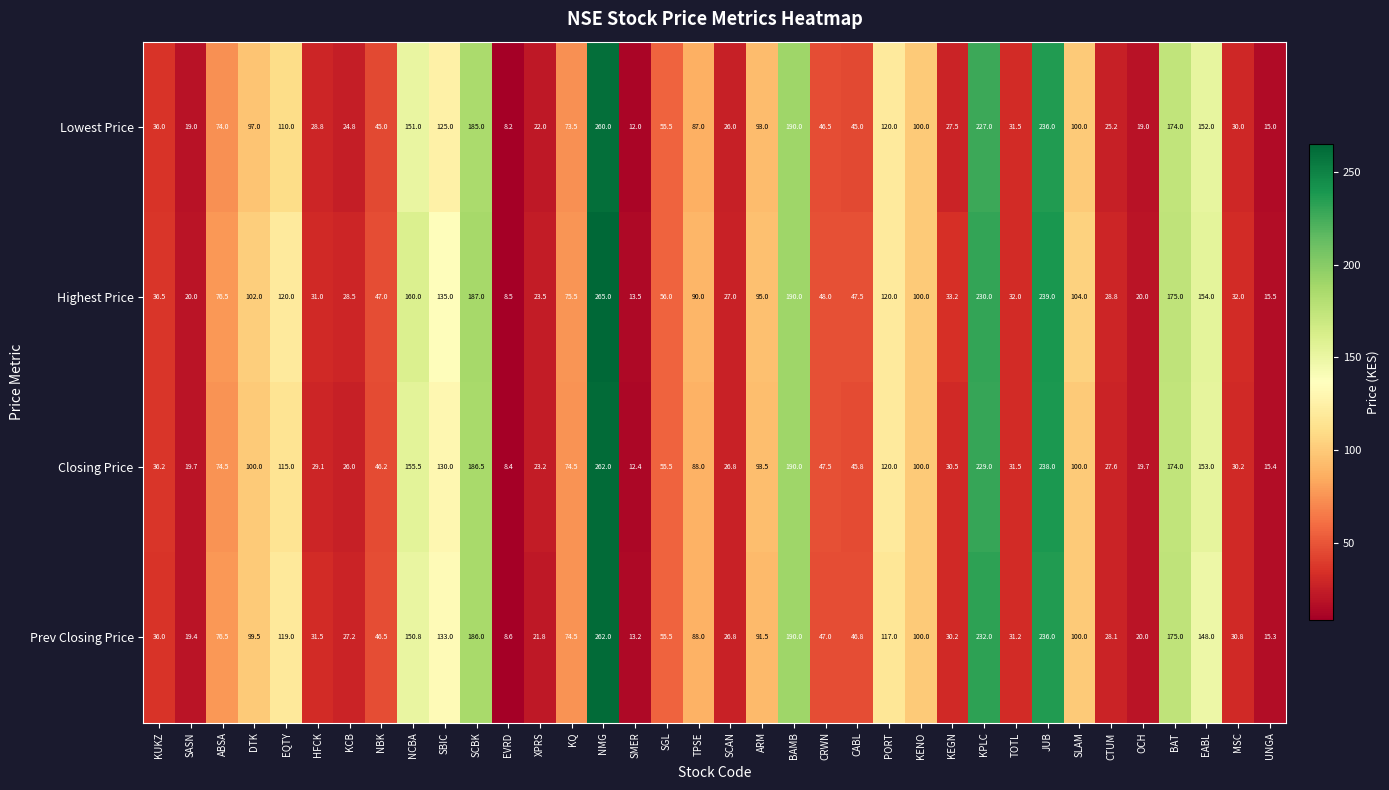

What is the average value of the Lowest Price series?

85.3